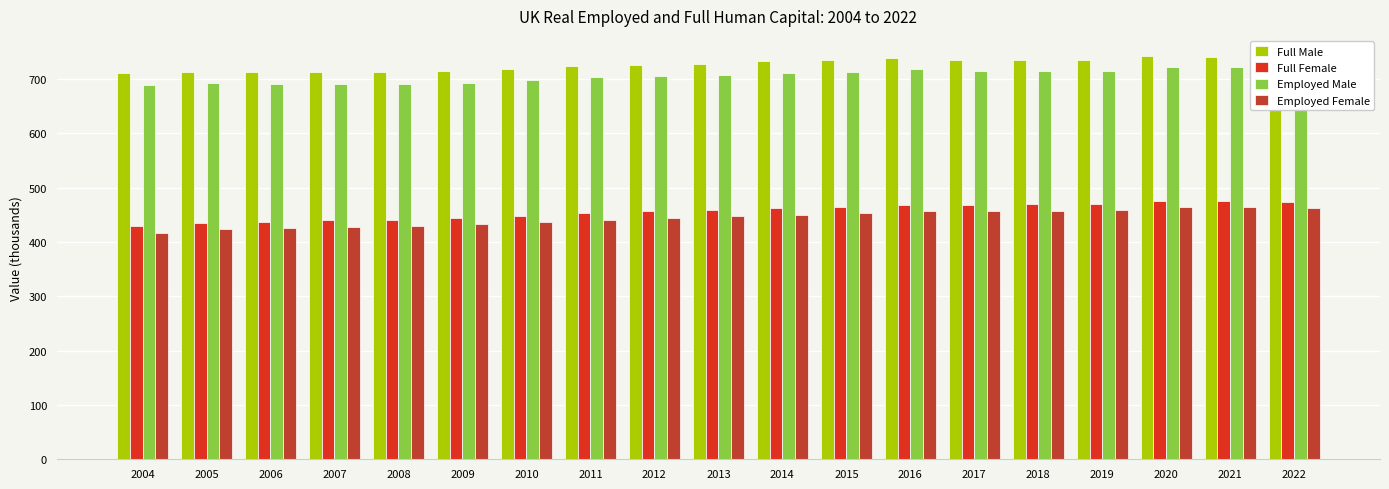

How many groups of bars are there?

19